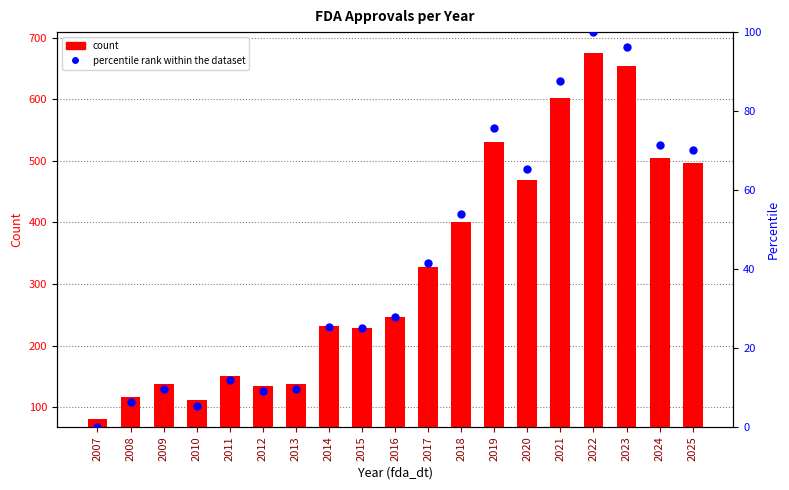

At which category is the sum across all series the highest?

2022